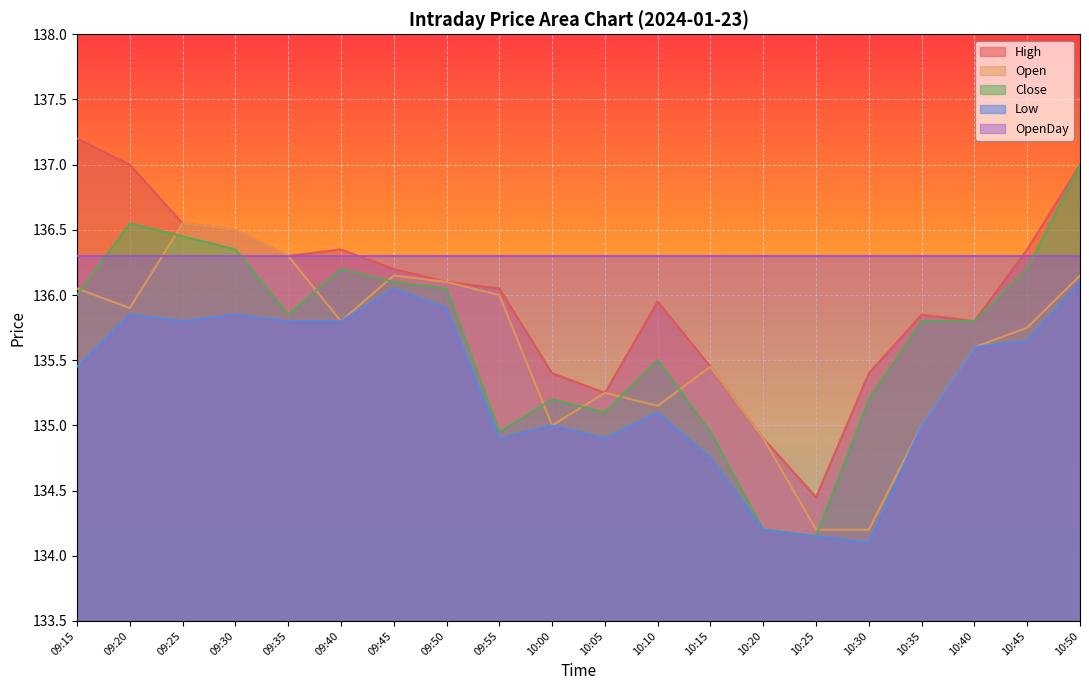

Count the number of data series in this chart.

5